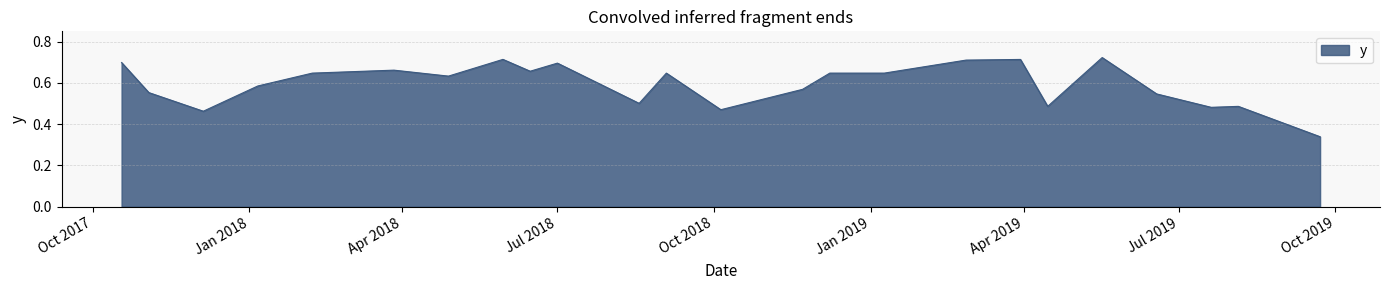

What is the difference between the maximum and minimum values?

0.4